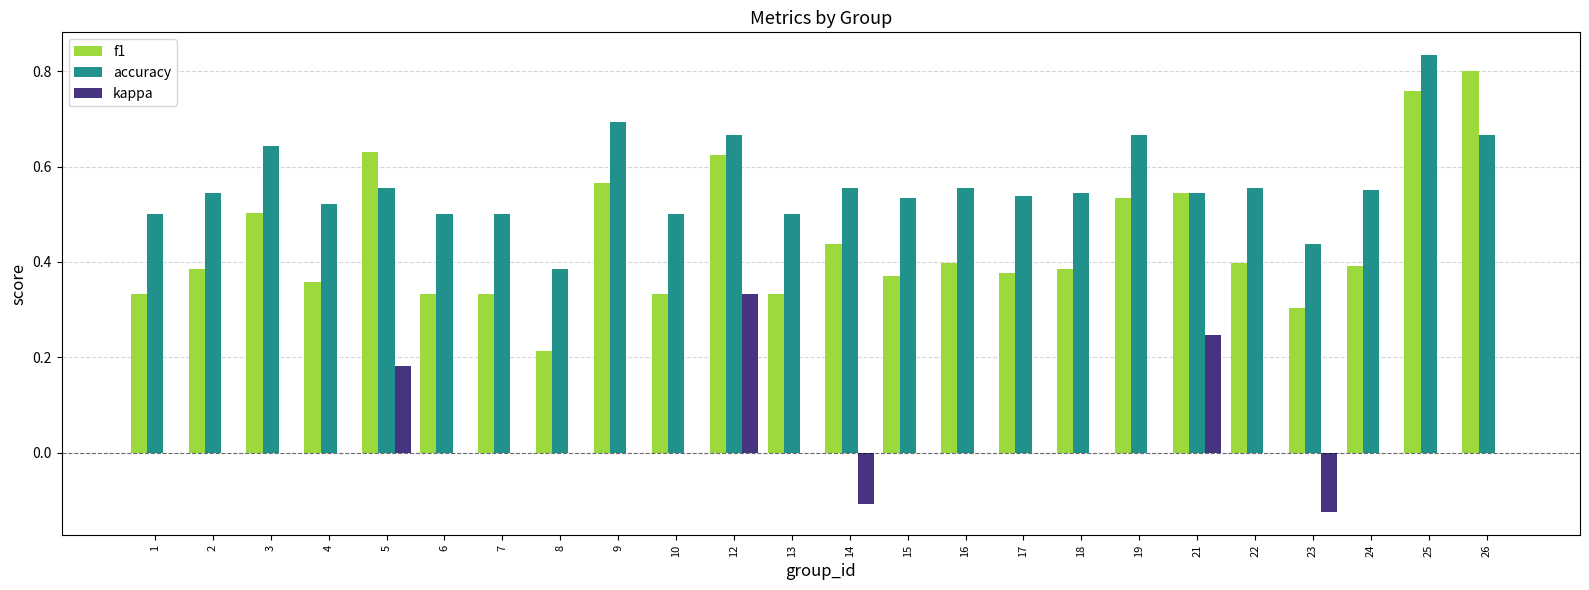

What is the sum of all f1 values?

10.6